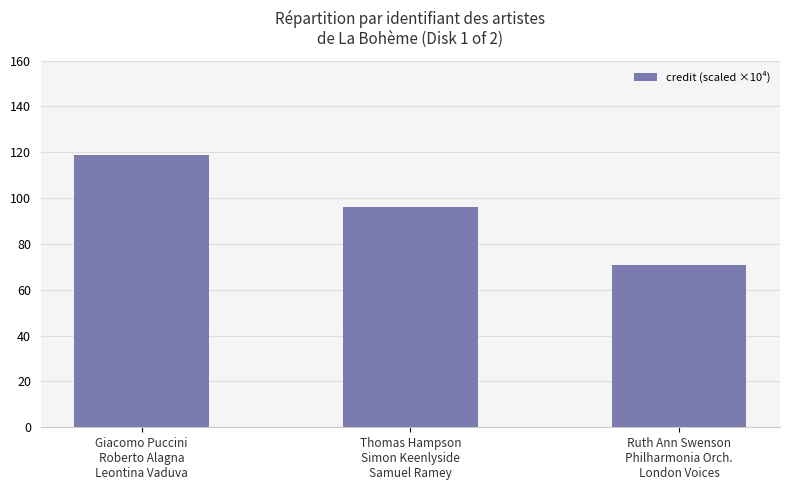

What is the sum of the values at Giacomo Puccini
Roberto Alagna
Leontina Vaduva and Ruth Ann Swenson
Philharmonia Orch.
London Voices?

189.5